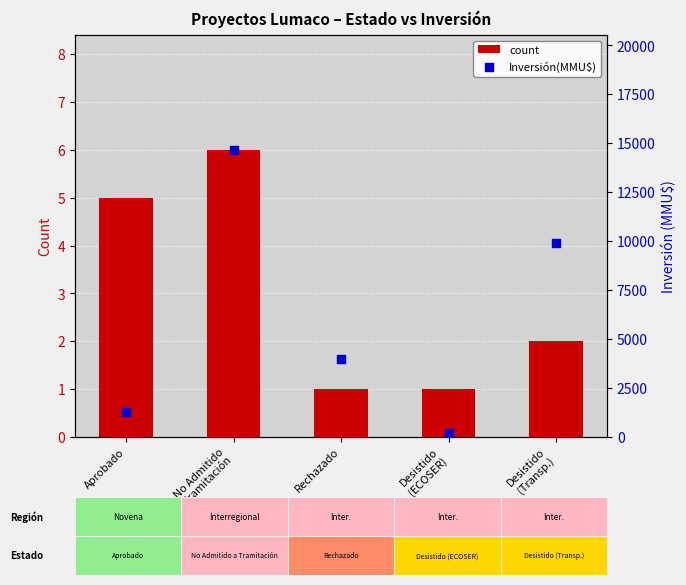

Which series contains the lowest Y value?

count